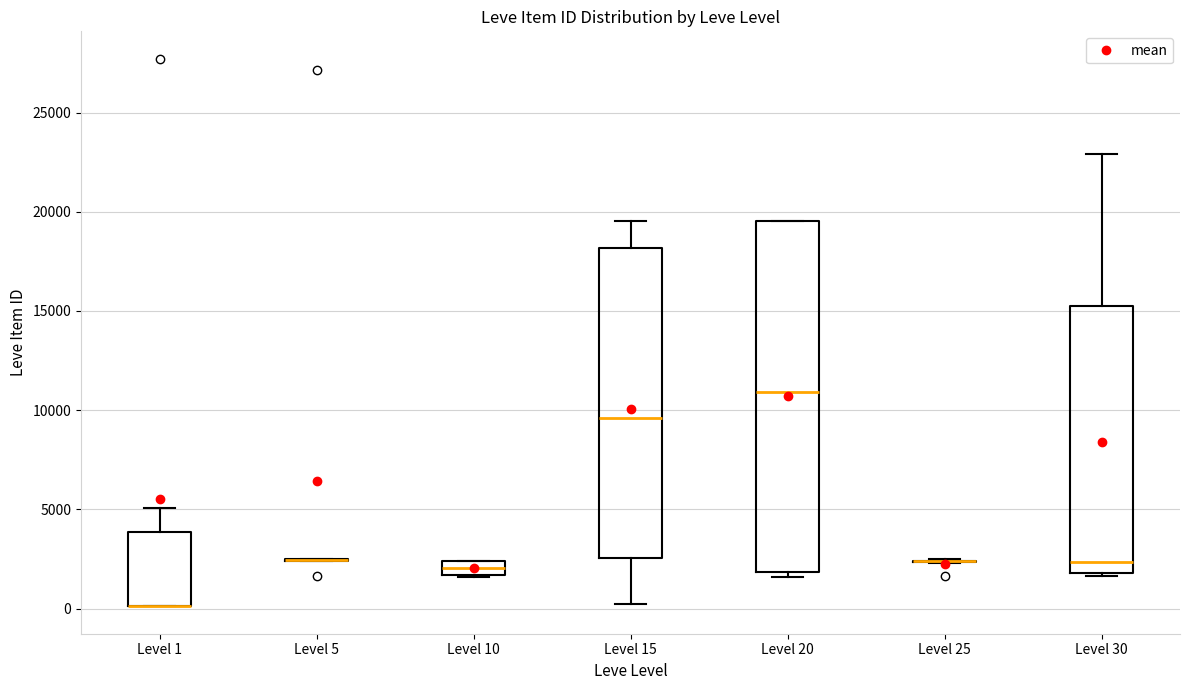

Which box is the tallest, from its lower edge to its upper edge?

Level 20